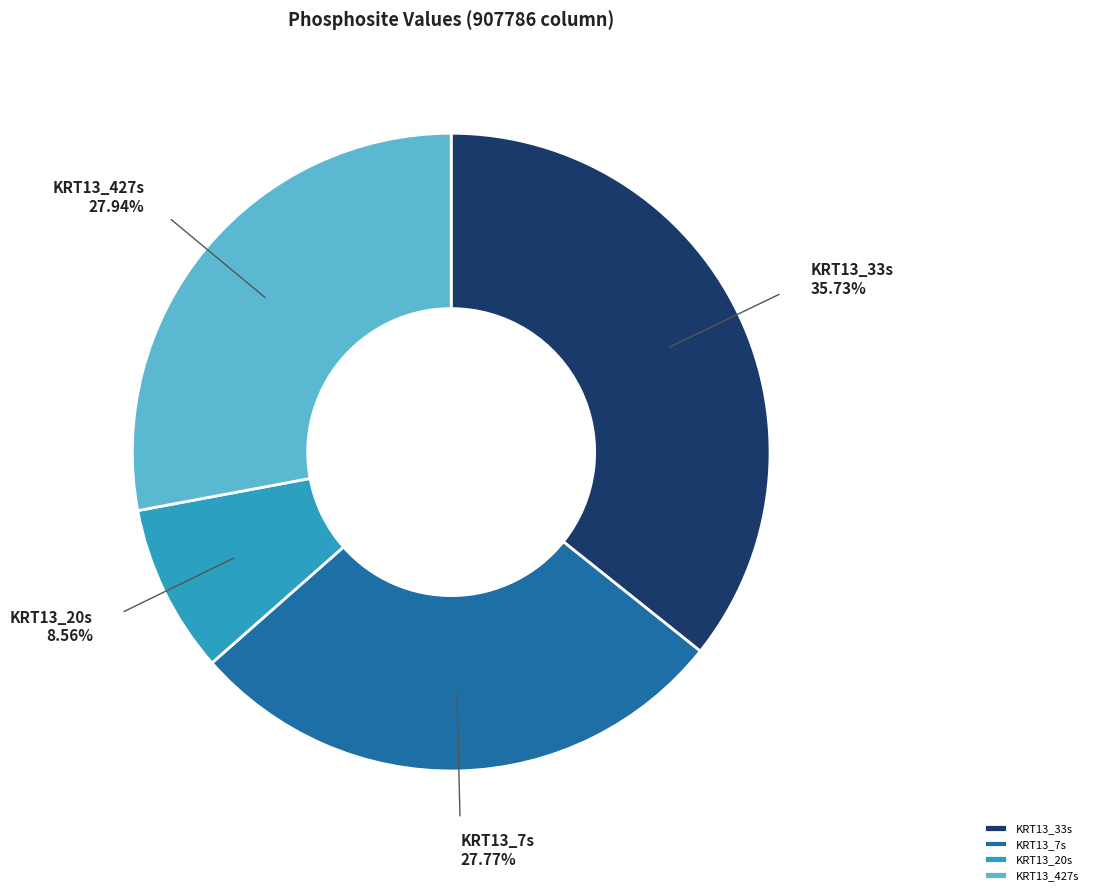

Do KRT13_7s and KRT13_33s together represent more than half of the pie?

Yes